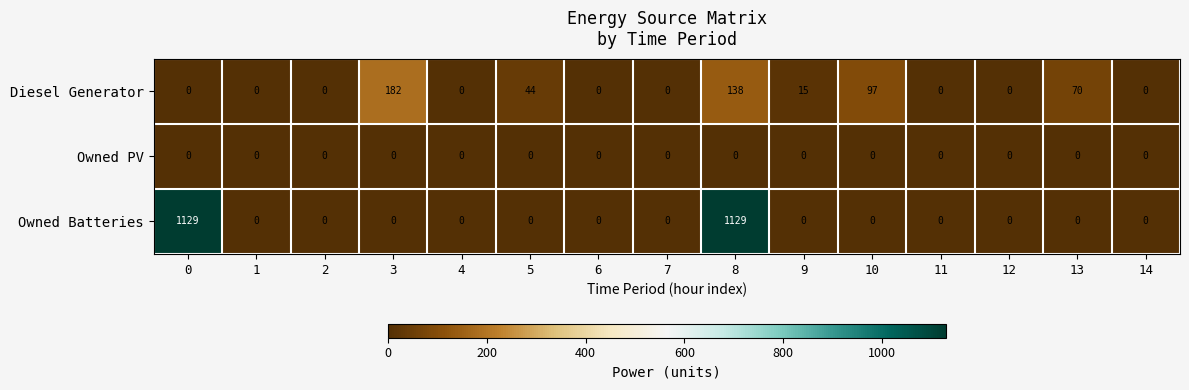

What is the difference between the highest and lowest values at 3?

182